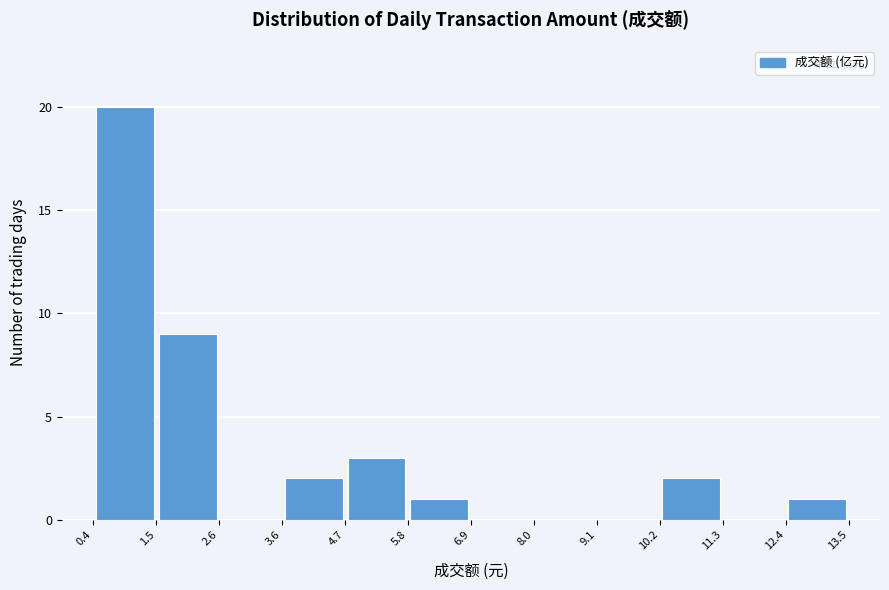

How tall is the bar that spans 4.7 to 5.8 on the x-axis? The values are not printed on the chart, so give them approximately, as read against the axis.

3